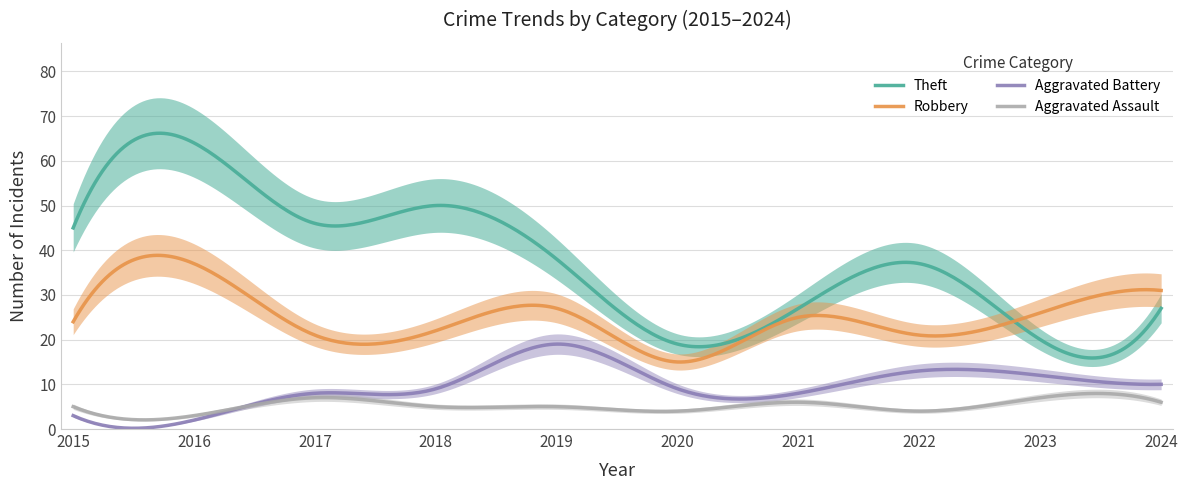

What is the minimum value for Aggravated Assault?

2.1